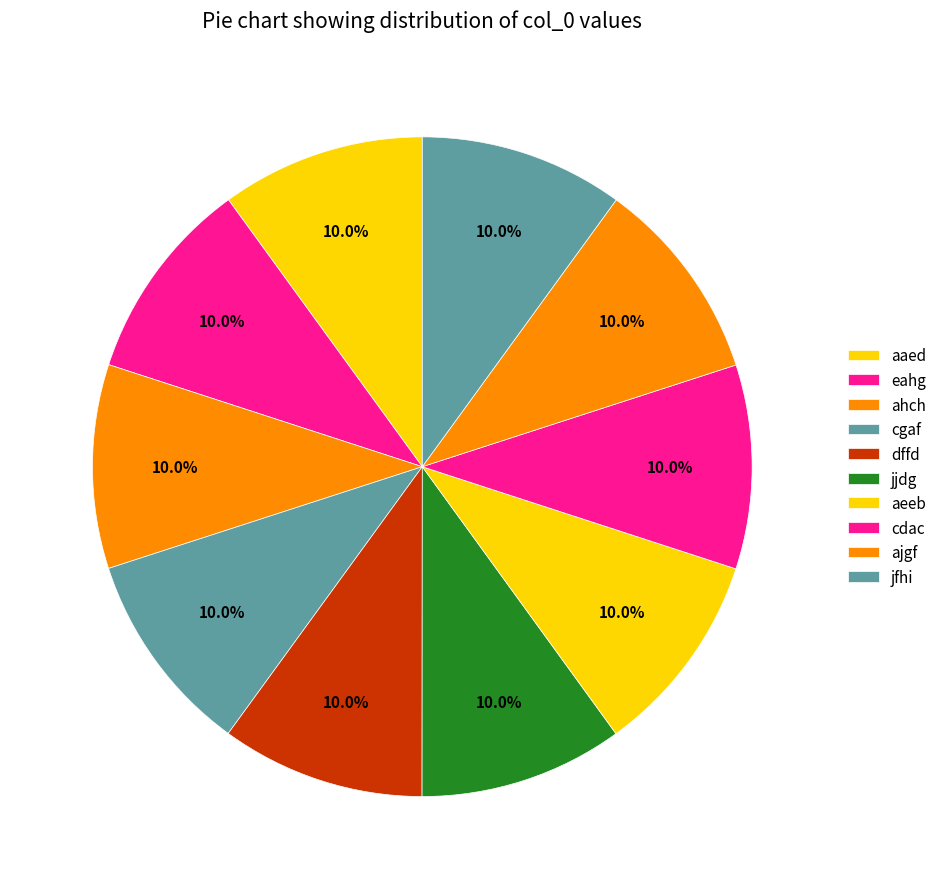

The cgaf slice represents 17% of the pie. True or false?

False